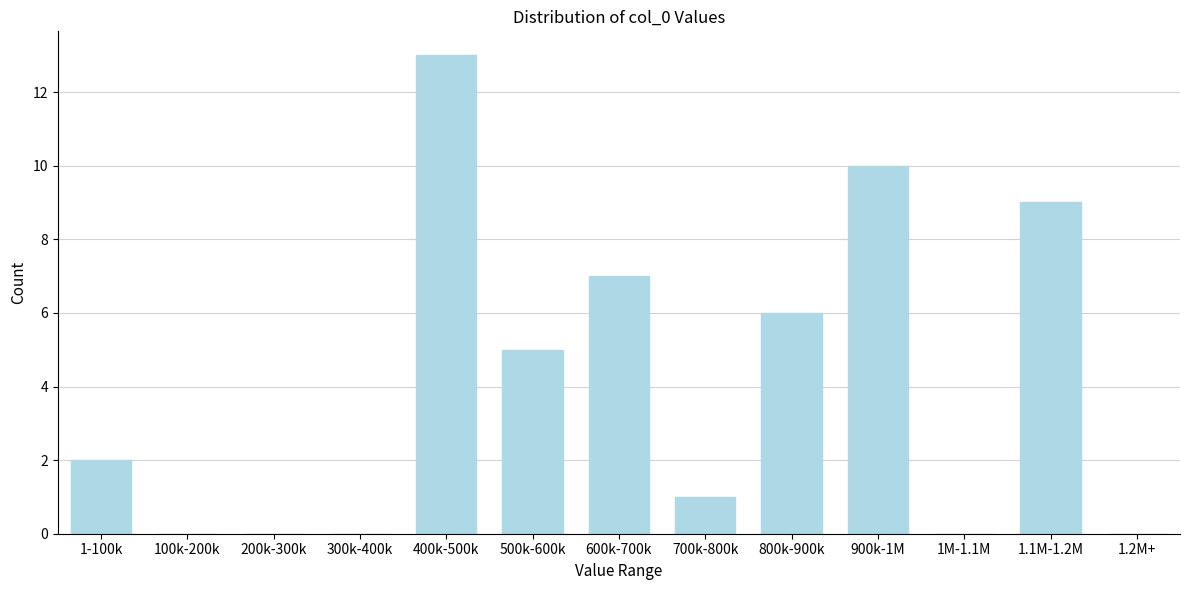

Reading left to right, list all the values displayed in this chart.

1-100k=2	100k-200k=0	200k-300k=0	300k-400k=0	400k-500k=13	500k-600k=5	600k-700k=7	700k-800k=1	800k-900k=6	900k-1M=10	1M-1.1M=0	1.1M-1.2M=9	1.2M+=0